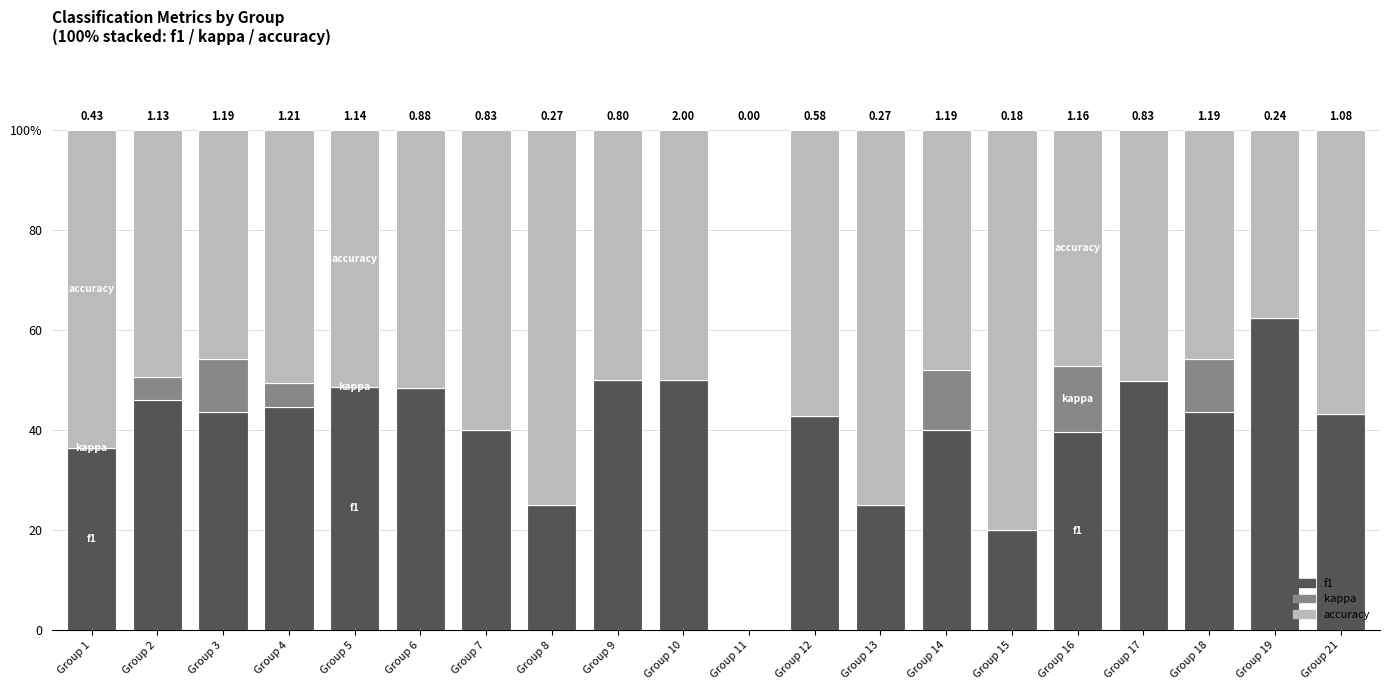

At Group 5, list the series in order from smallest to largest.

kappa, f1, accuracy